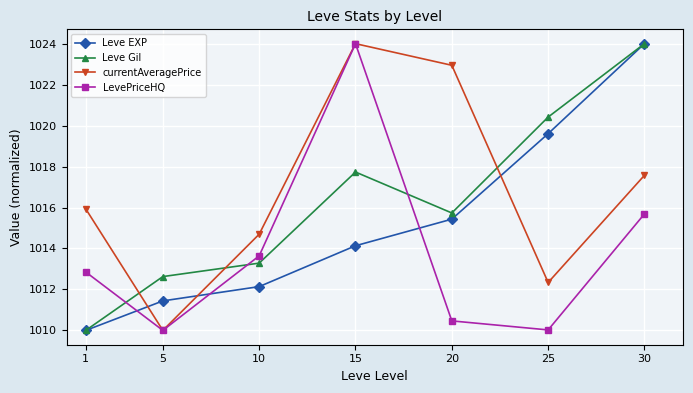

How many values in the currentAveragePrice series exceed 1015?

4